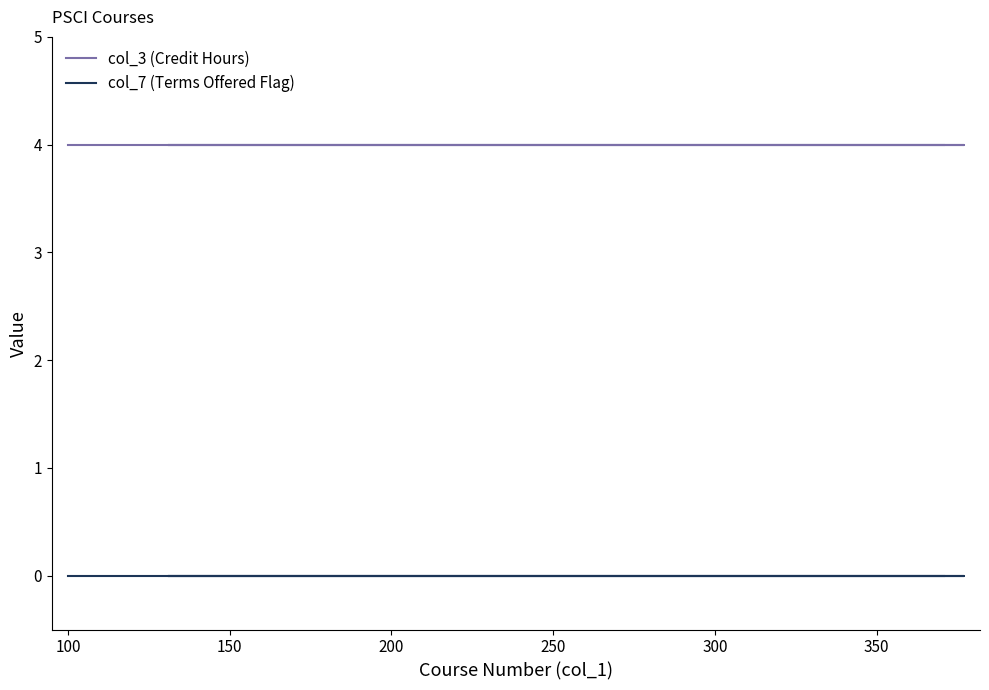

How many series are shown in this chart?

2